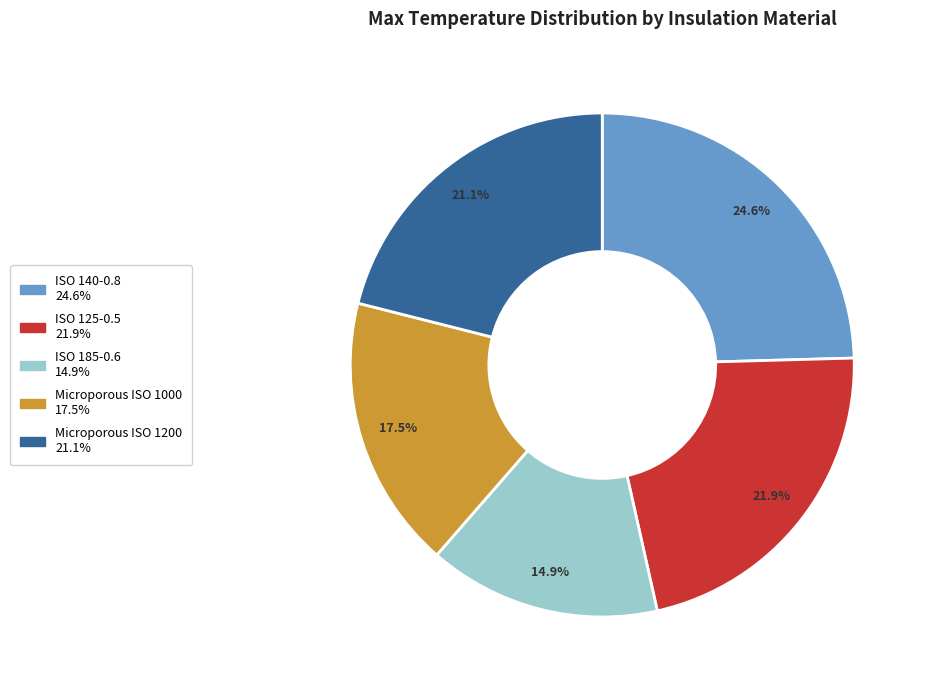

What is the smallest slice in the pie chart?

ISO 185-0.6